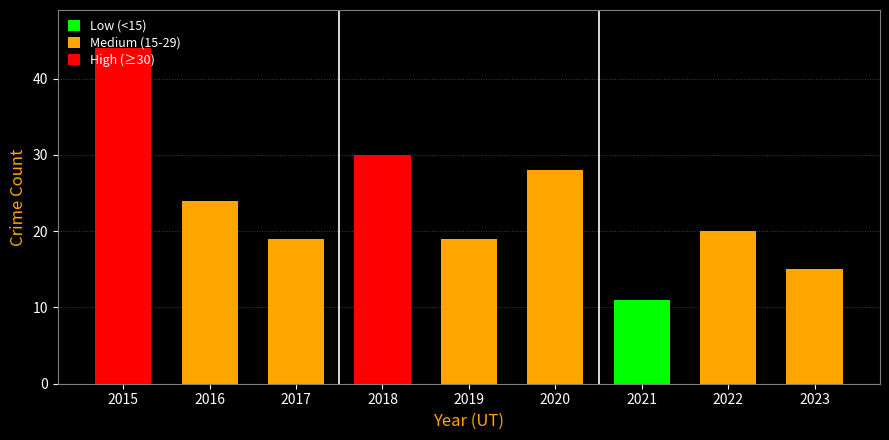

True or false: the data shows 19 at 2021.

False